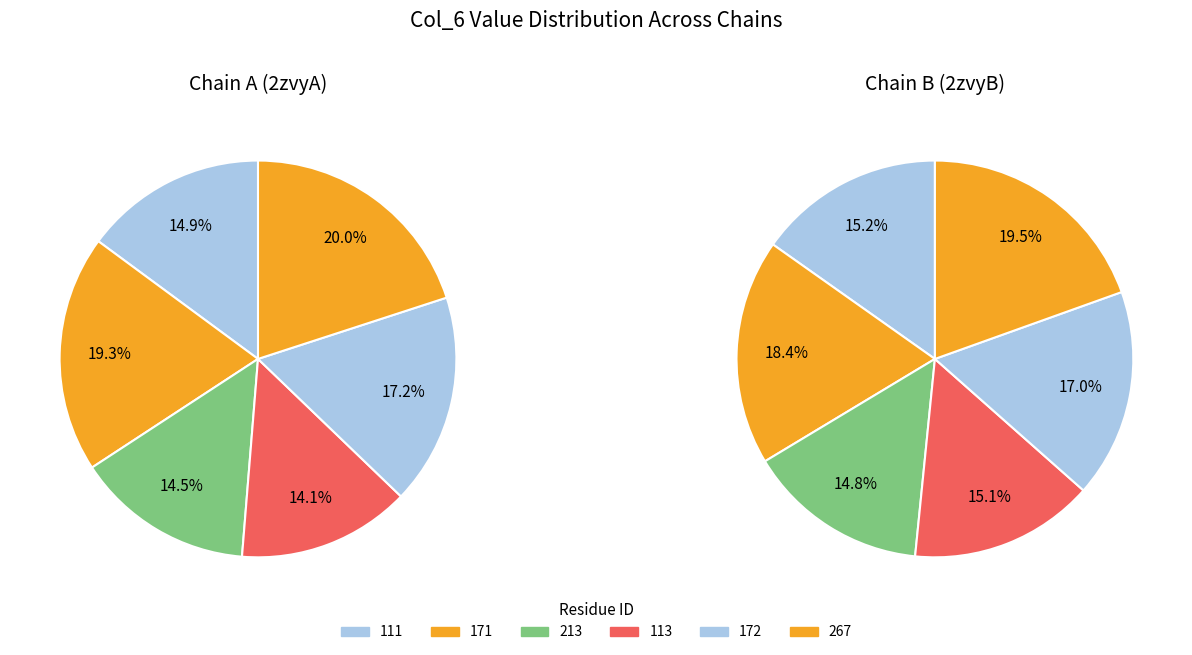

Does 2zvyB267 represent more than half of the total?

No